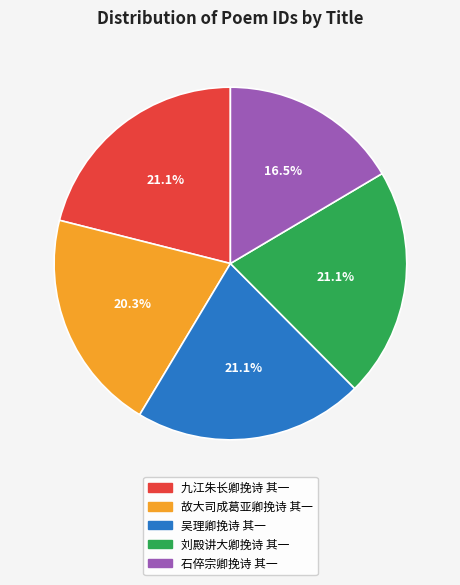

The 故大司成葛亚卿挽诗 其一 slice represents 28% of the pie. True or false?

False